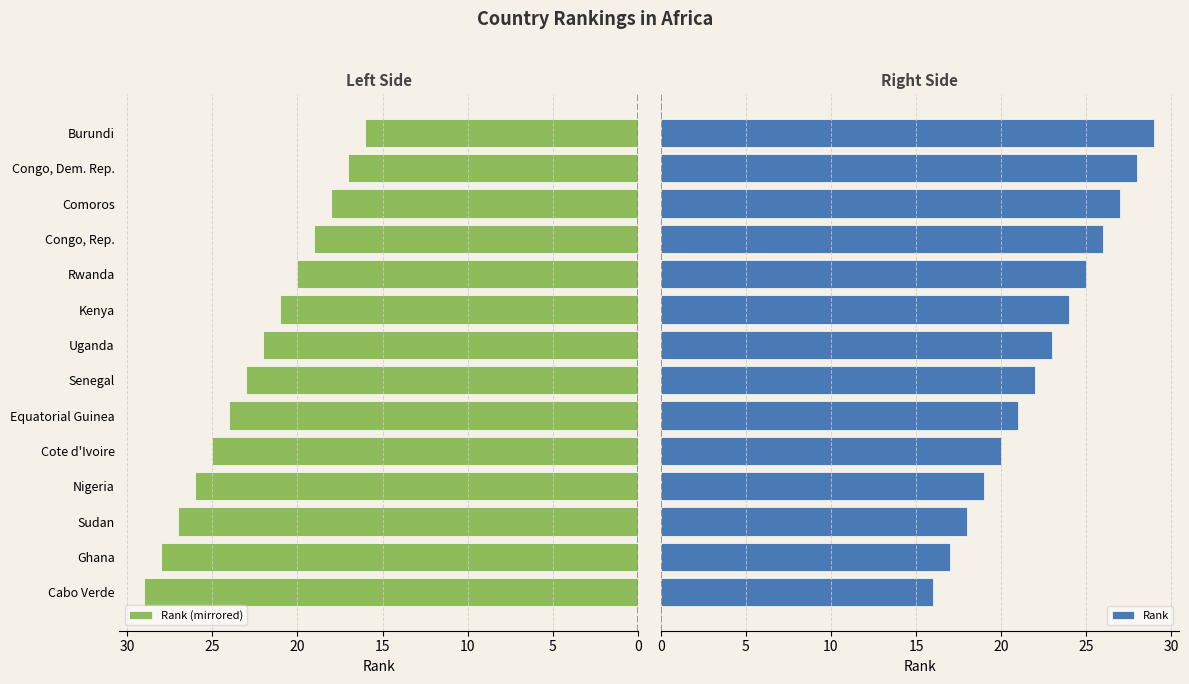

What is the sum of the Rank (mirrored) values at Uganda and Burundi?

38